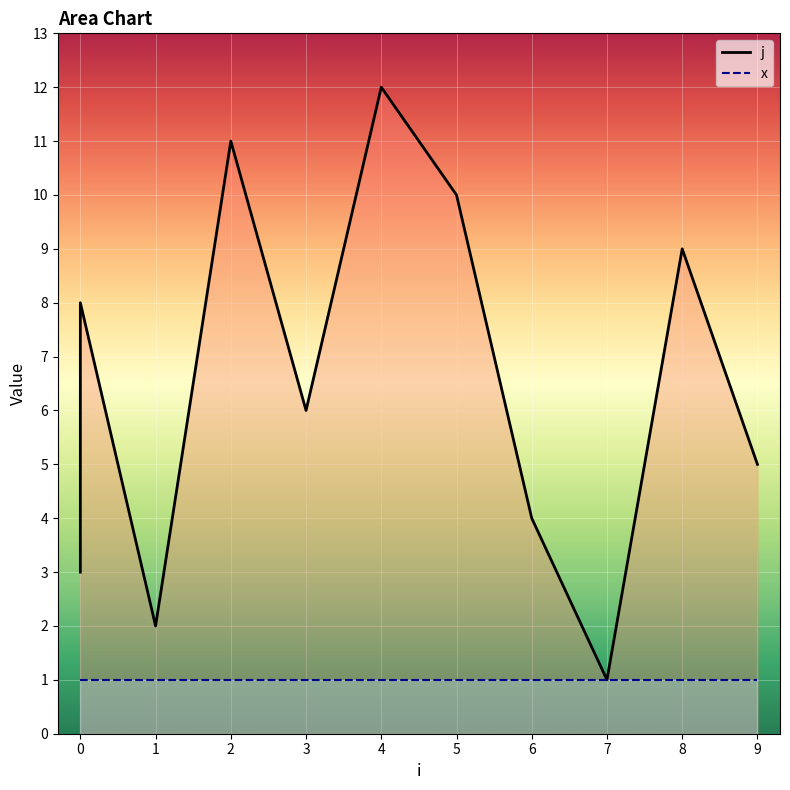

What is the change in value from 0 to 8?

+1